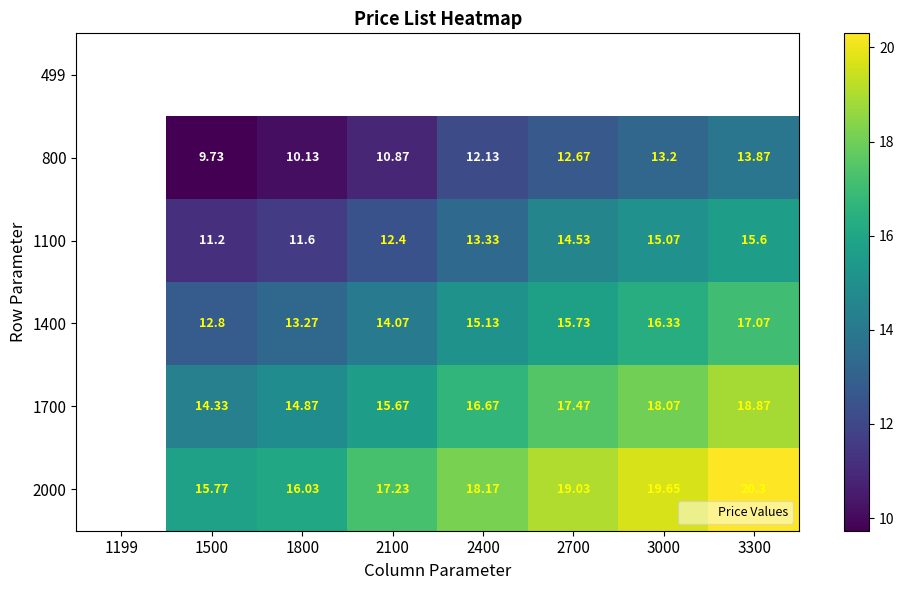

Where does the 1700 series first go above 16?

2400